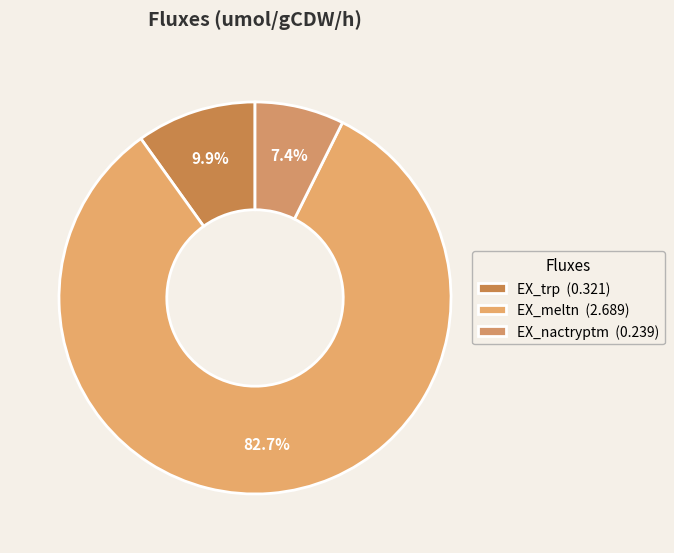

Count the number of slices in the pie.

3